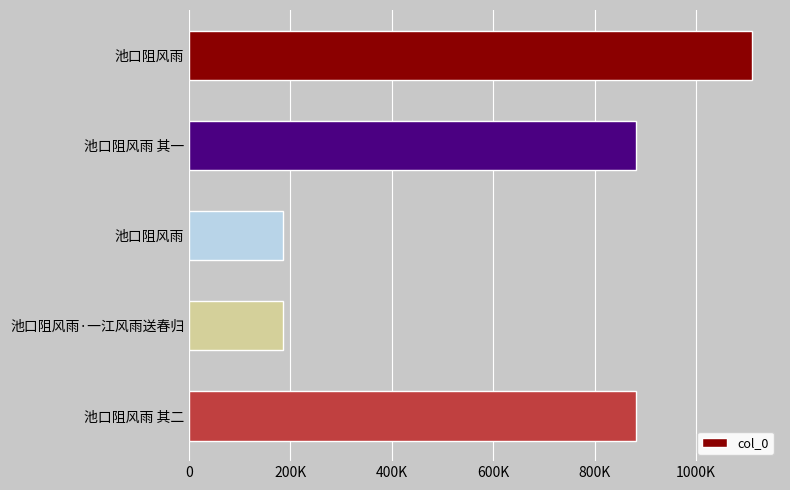

At which label is the value closest to 647332?

池口阻风雨 其二